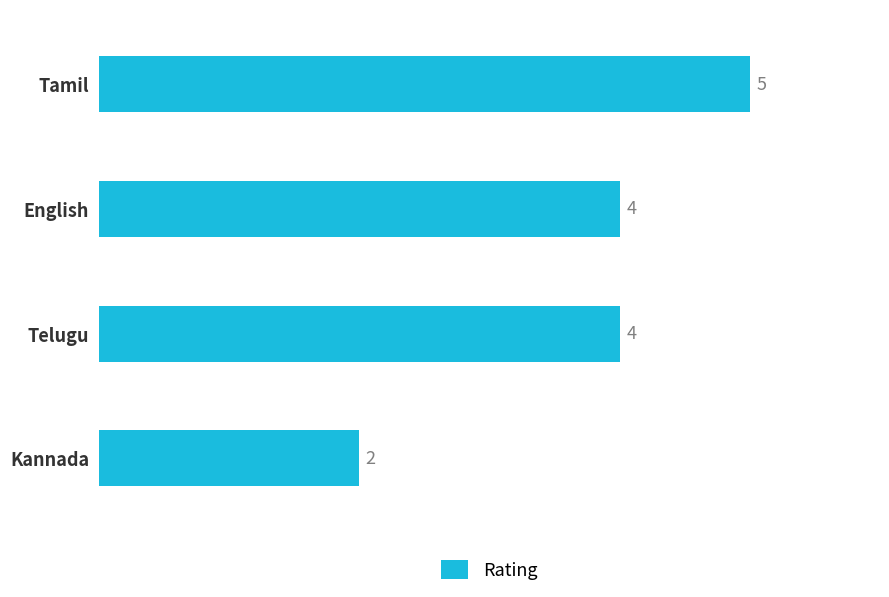

What is the label of the 2nd bar from the bottom?

Telugu